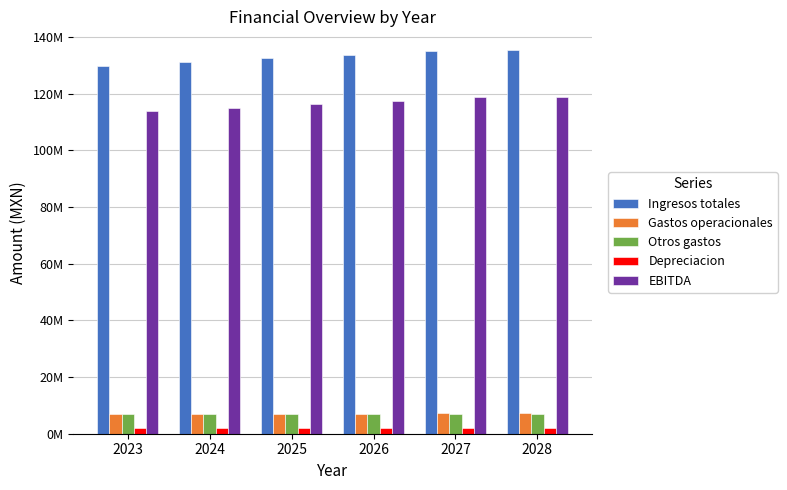

What are all the series names shown in the legend?

Ingresos totales, Gastos operacionales, Otros gastos, Depreciacion, EBITDA